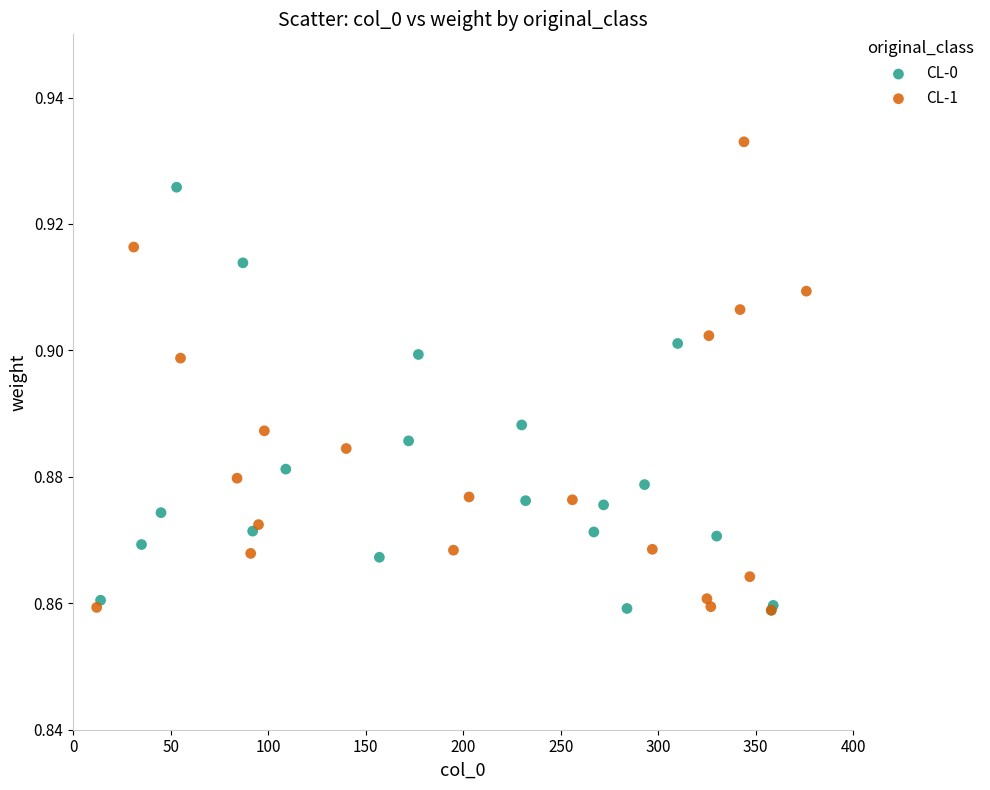

Which series has the widest spread of Y values?

CL-1